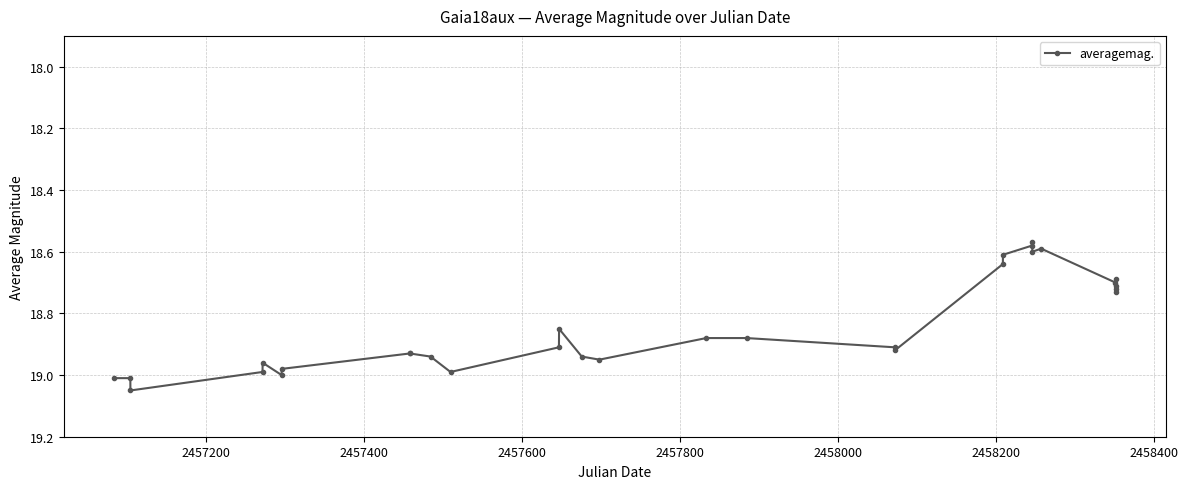

What is the sum of all values?

565.2